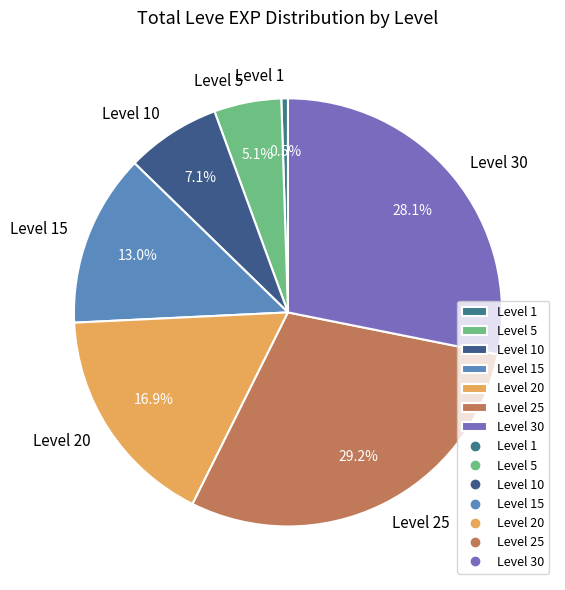

Is there any slice that represents more than half of the pie?

No